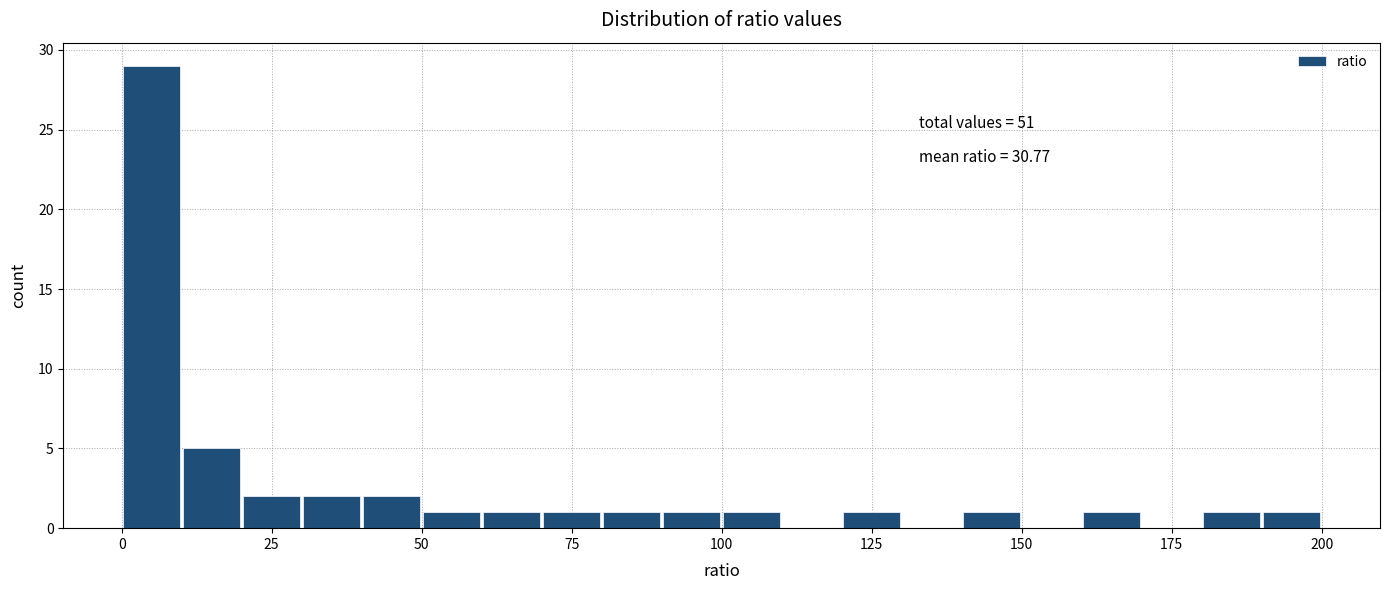

Read against the x-axis, roughly where is the centre of the tallest bar?

5